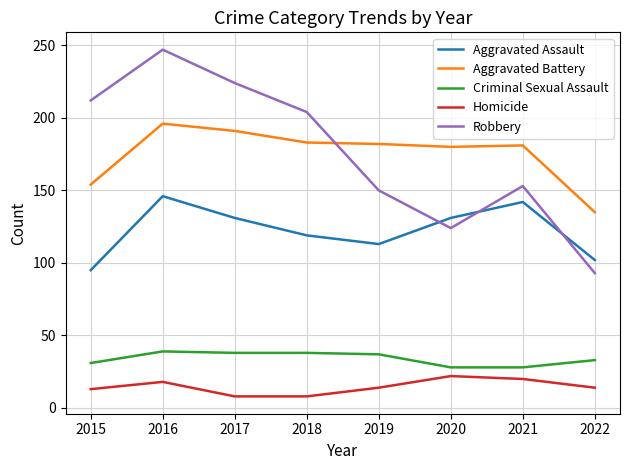

What is the approximate value of Criminal Sexual Assault at 2018?

38